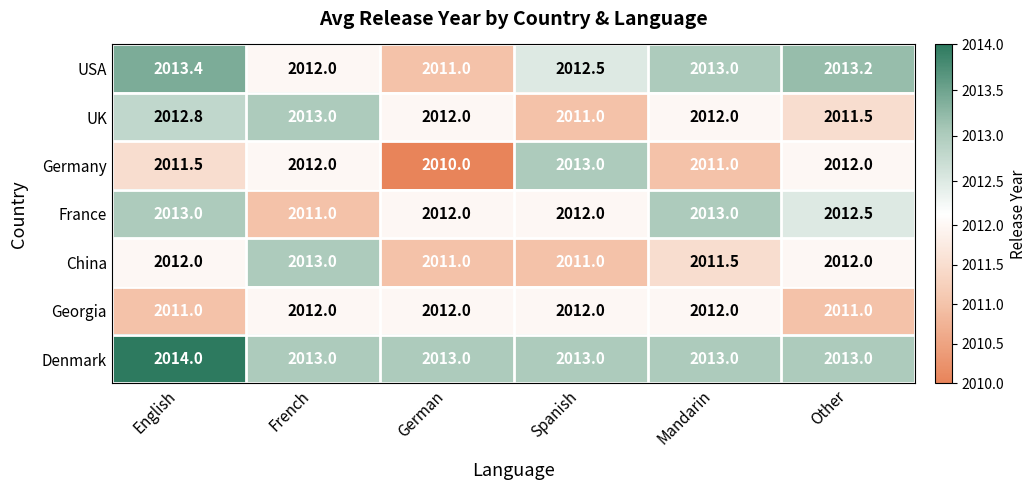

Count the number of categories in the chart.

6